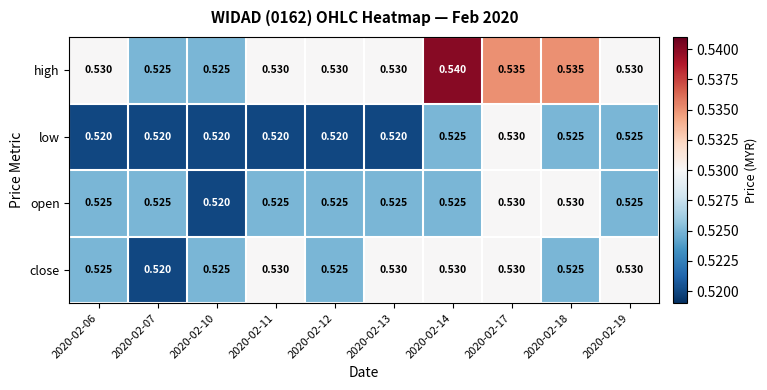

At how many categories does at least one series exceed 0?

10